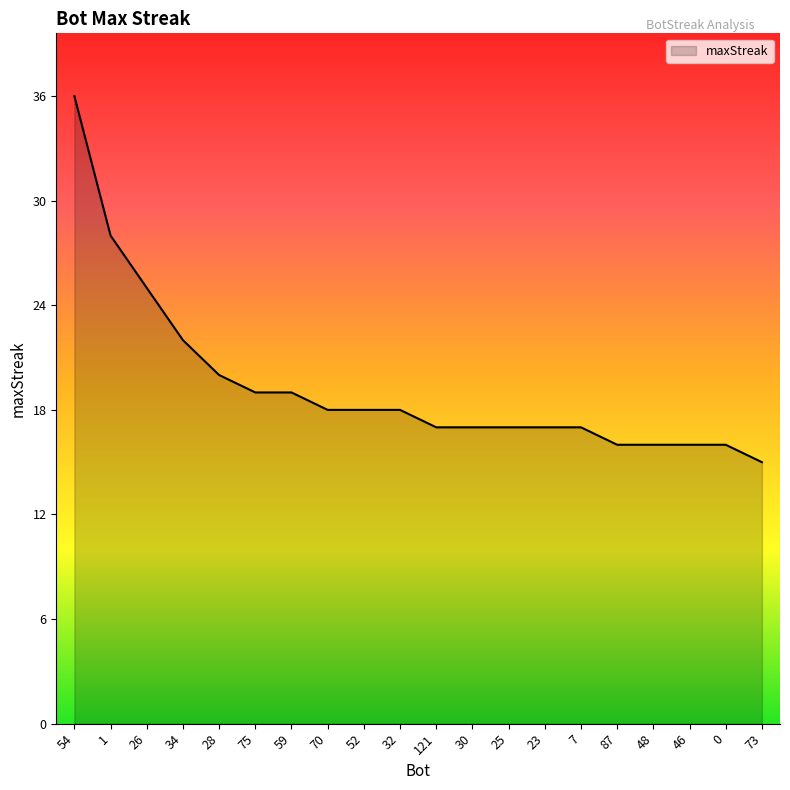

What is the difference between the values at 87 and 30?

1